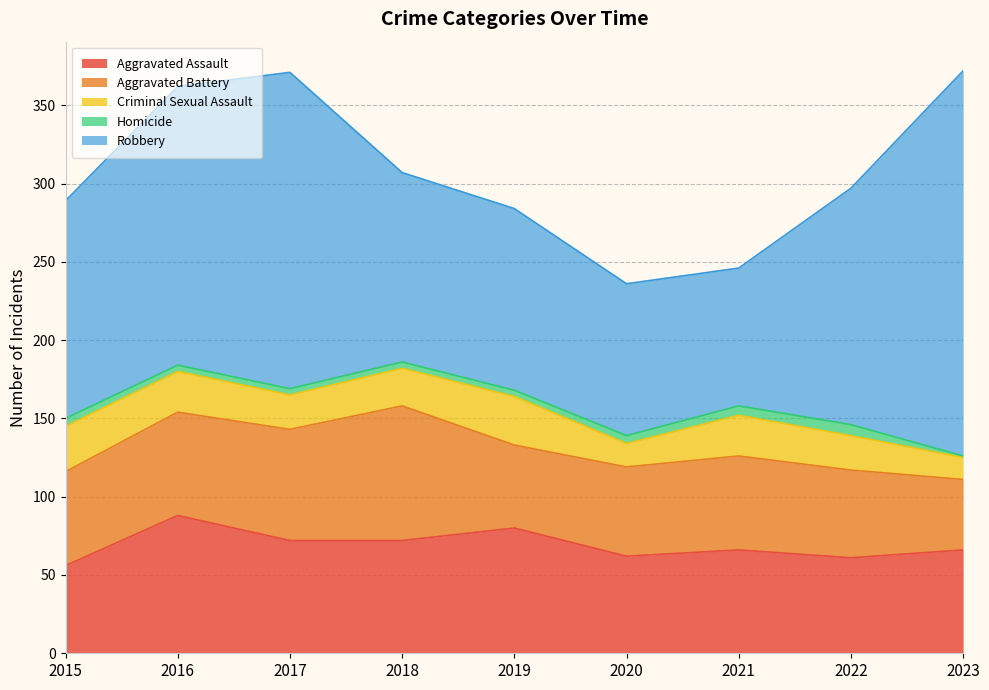

Which series has the largest range (max minus min)?

Robbery